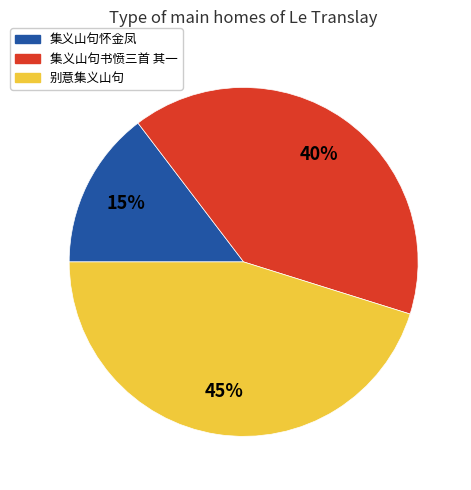

Approximately how many times larger is the value at 集义山句怀金凤 compared to 别意集义山句?

0.3